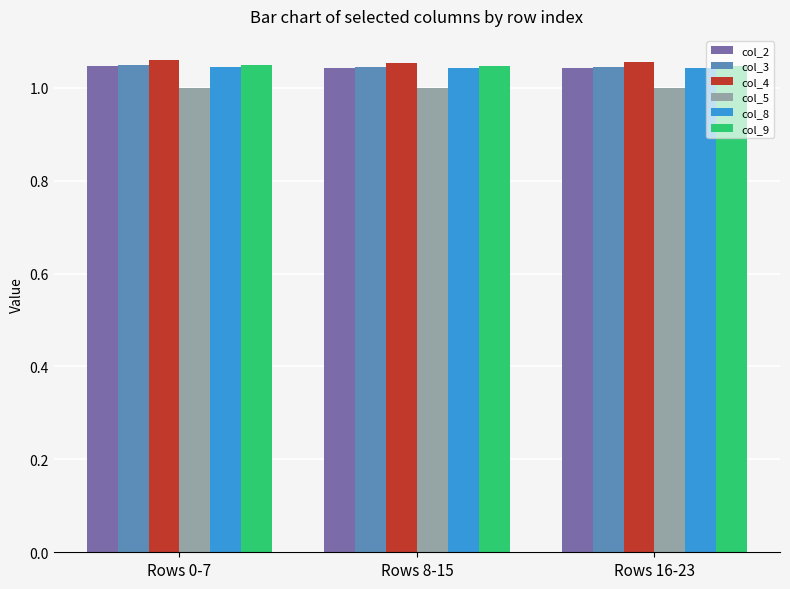

Does the chart contain any negative values?

No